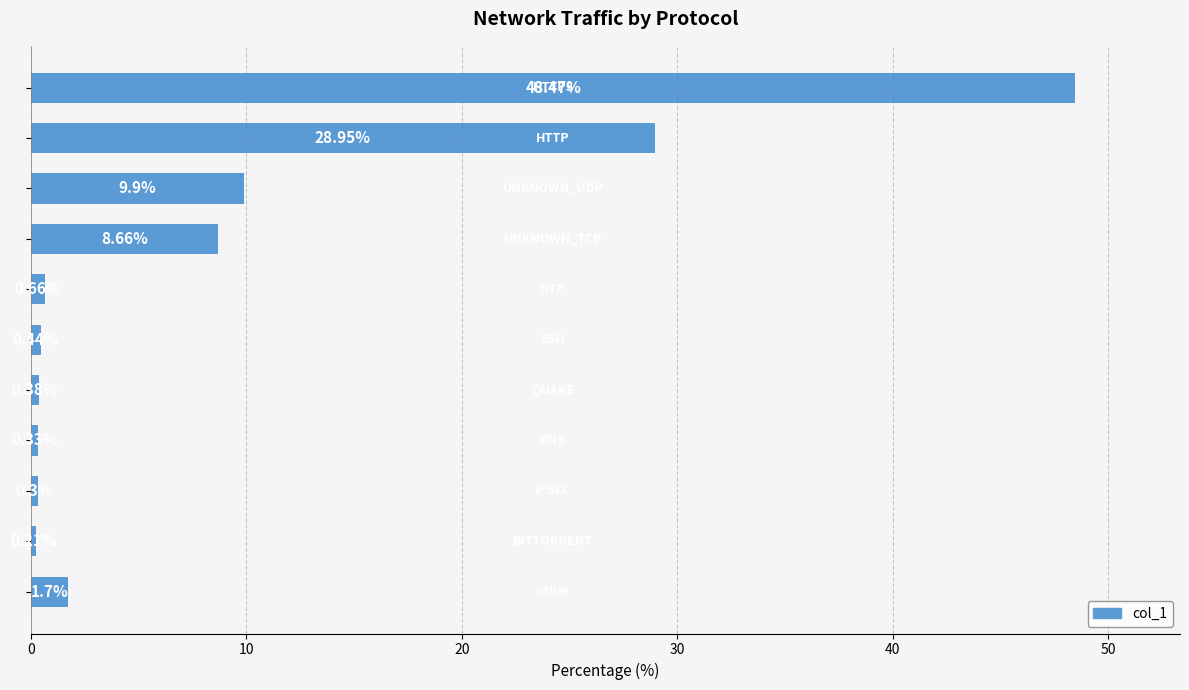

What is the sum of all values?

100.0